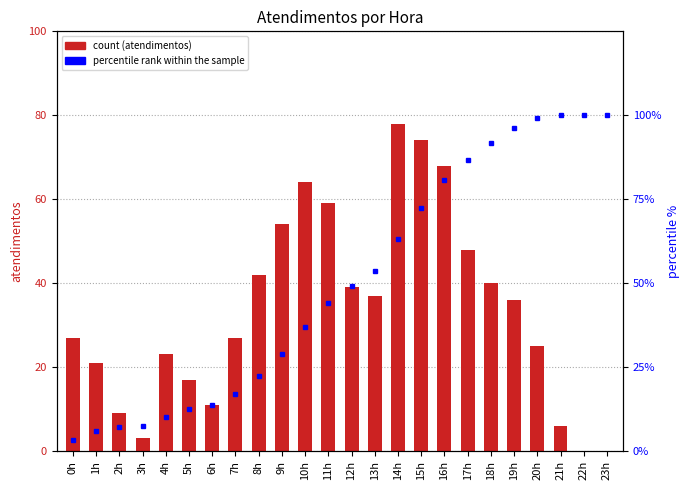

What is the difference between the highest and lowest values at 5h?

4.6